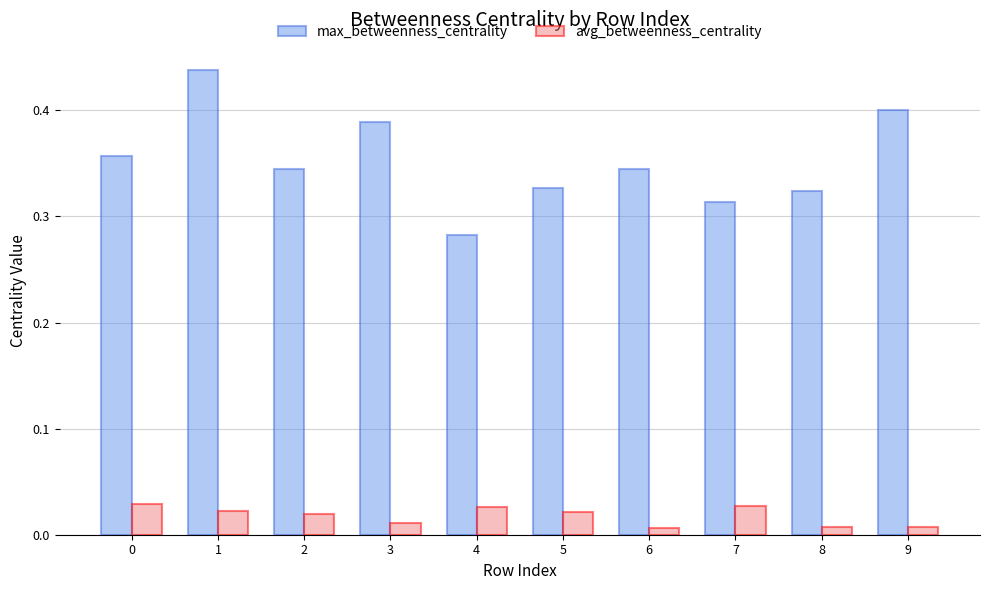

Rank the series by their average value, from highest to lowest.

max_betweenness_centrality, avg_betweenness_centrality